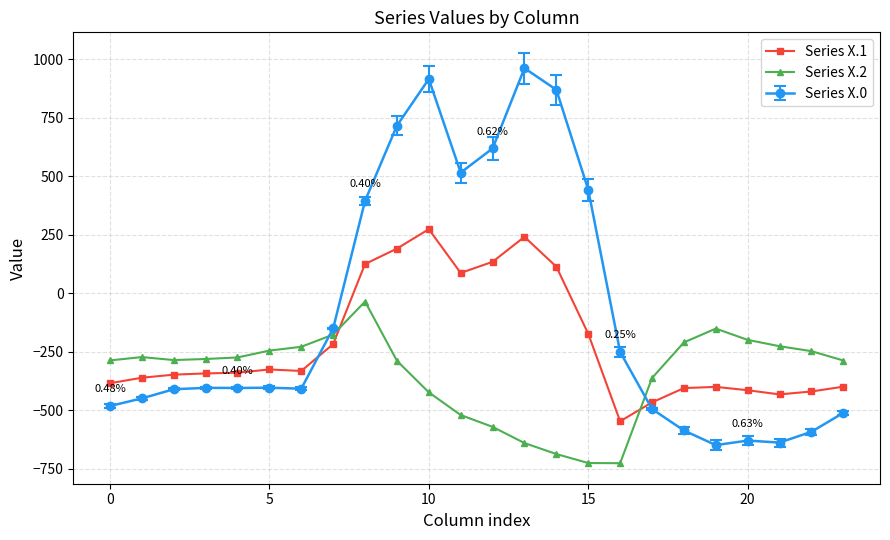

How many values in the Series X.2 series exceed -280?

11